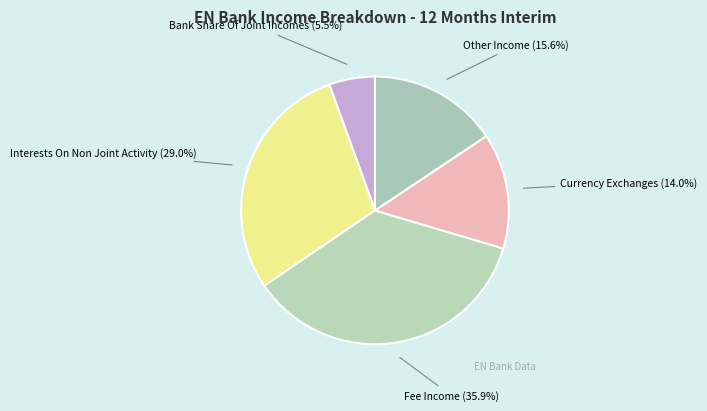

Is there any slice that represents more than half of the pie?

No